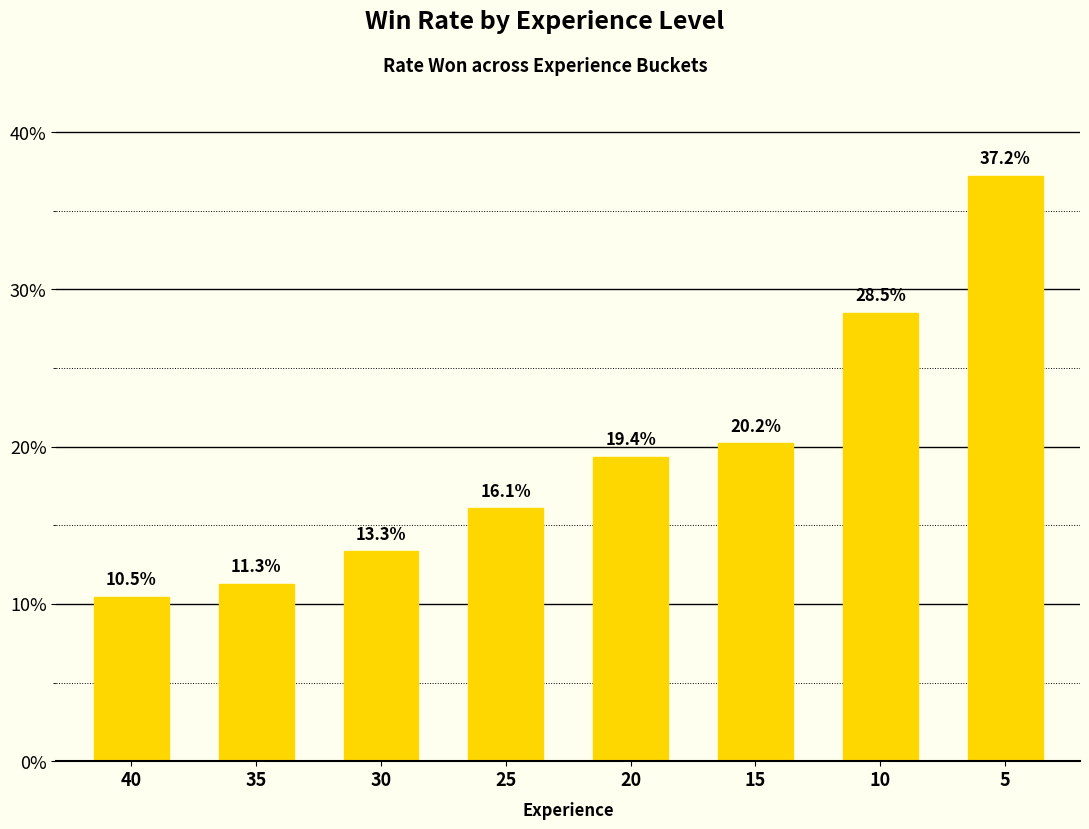

What is the difference between the values at 20 and 30?

0.1